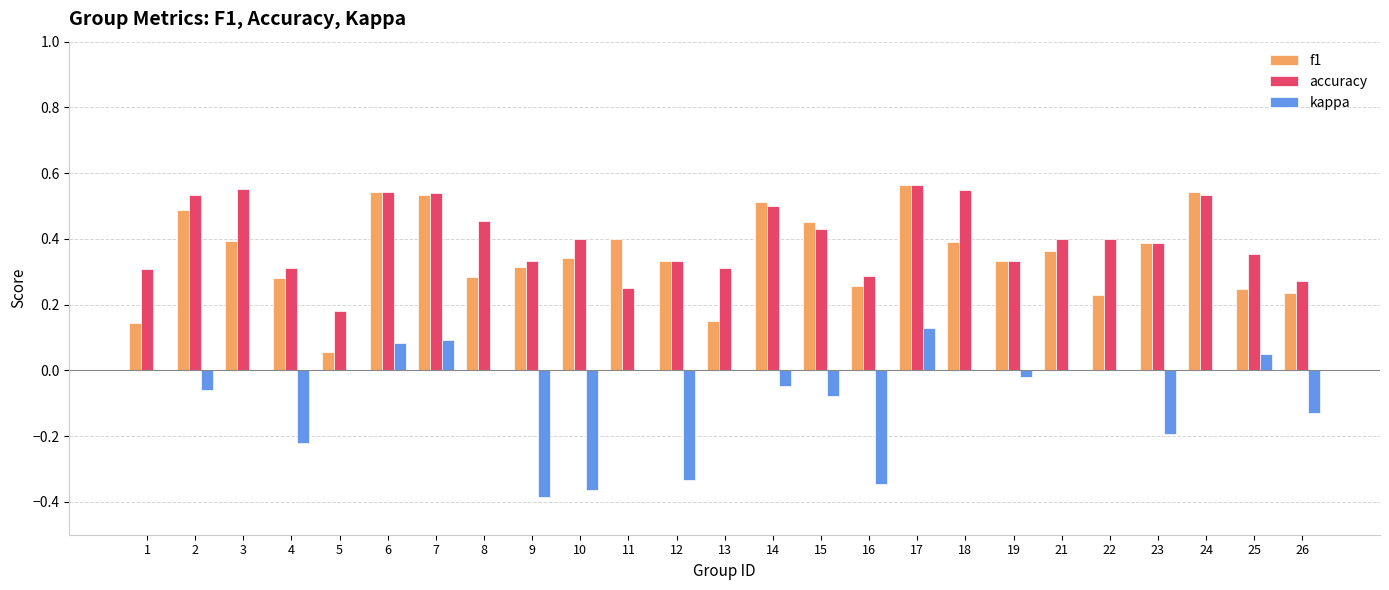

Is the value of accuracy at 8 greater than the value of f1 at 2?

No